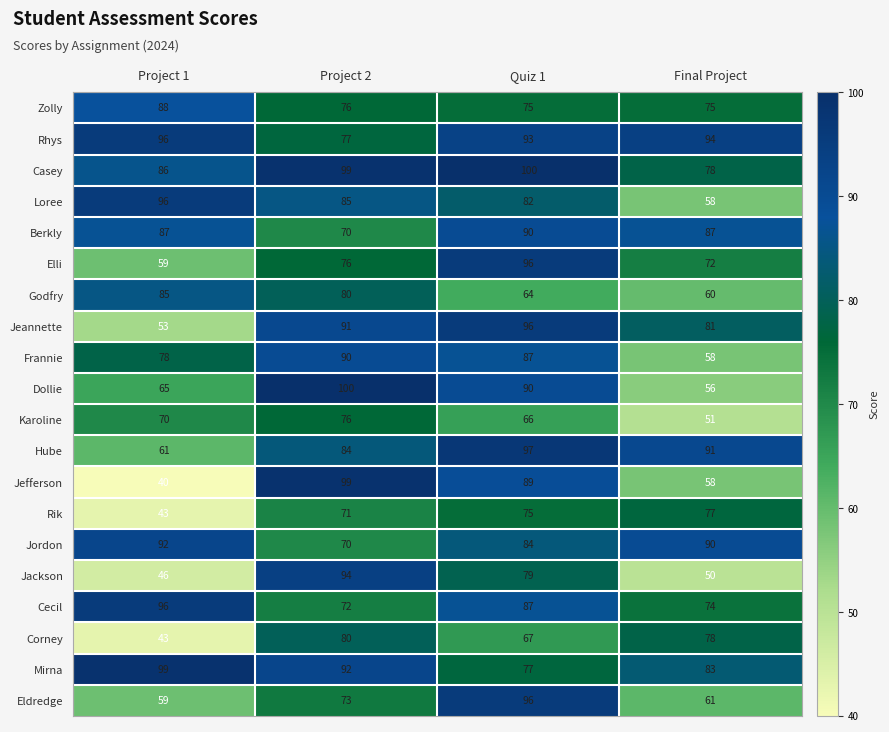

Which series has the largest range (max minus min)?

Jefferson